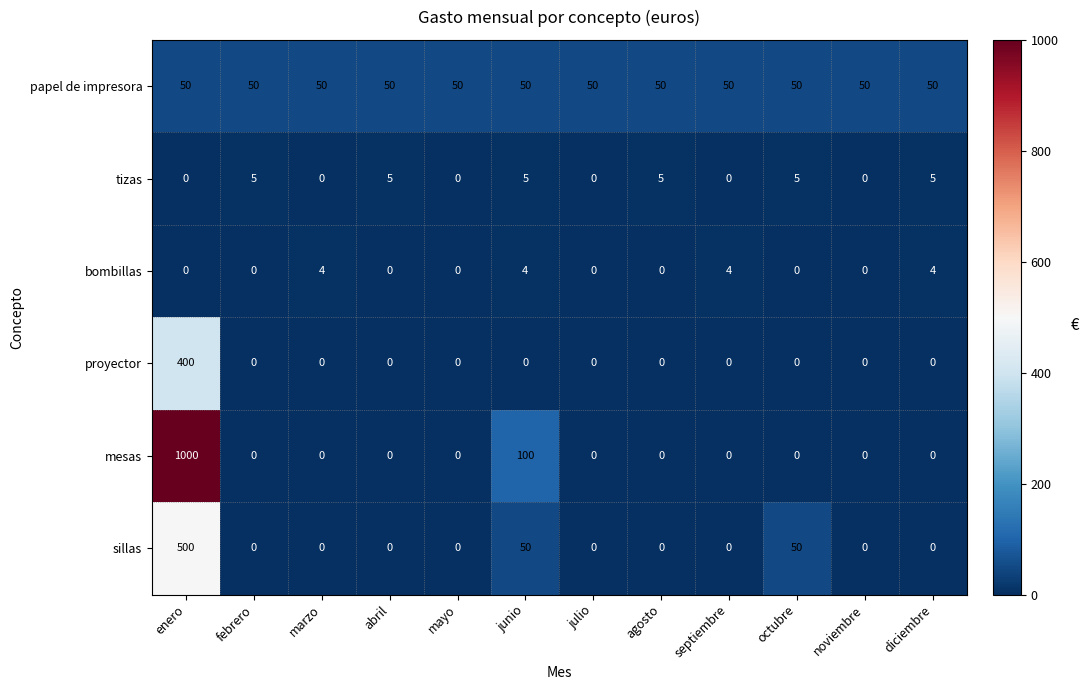

The value of tizas at noviembre is 3. True or false?

False